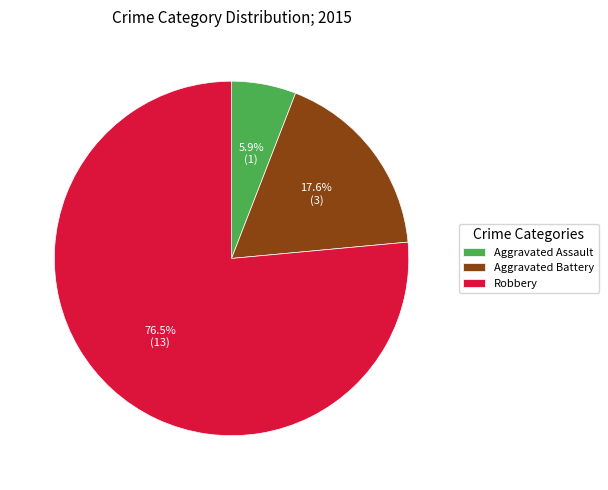

How many slices are in this pie chart?

3